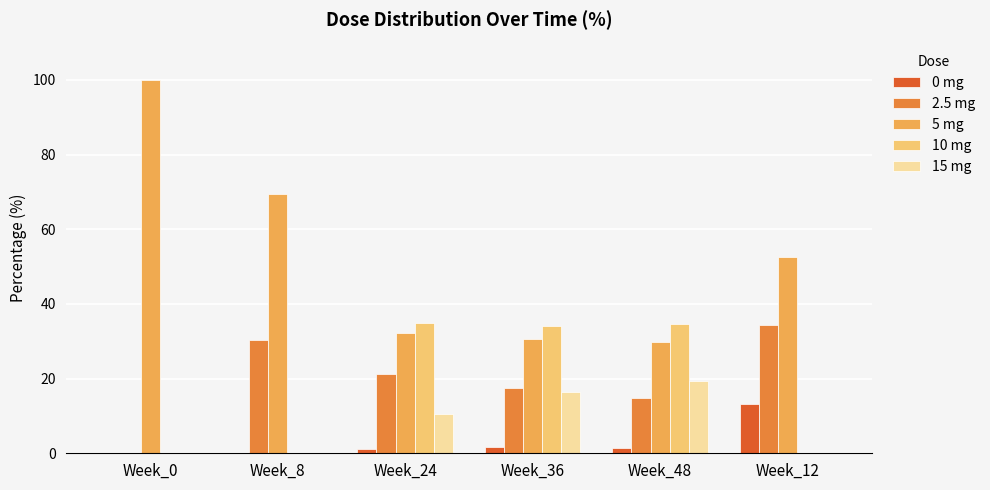

Where does the 15 mg series first go above 10?

Week_24